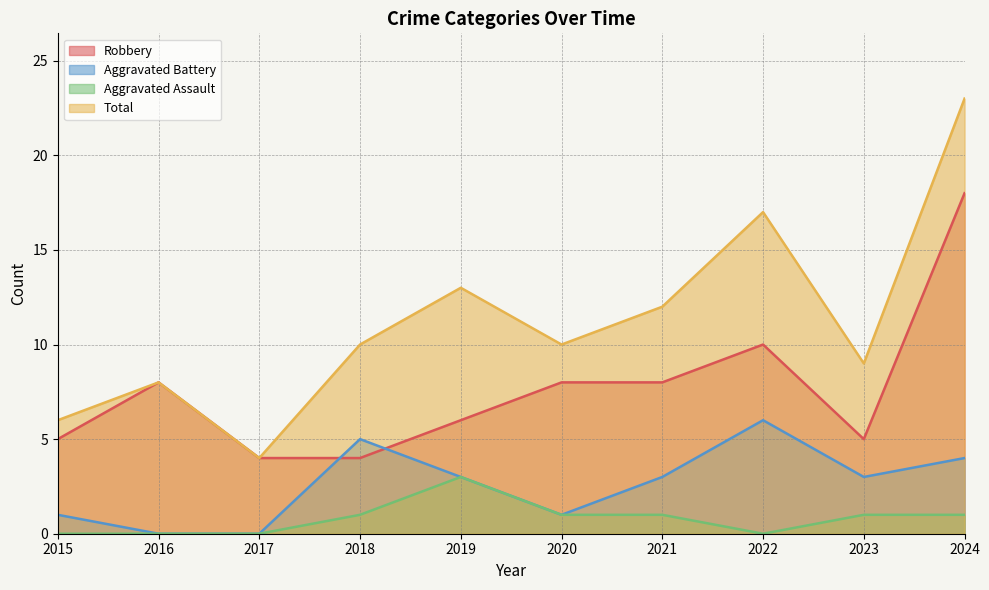

True or false: Total and Aggravated Battery cross at least once.

False